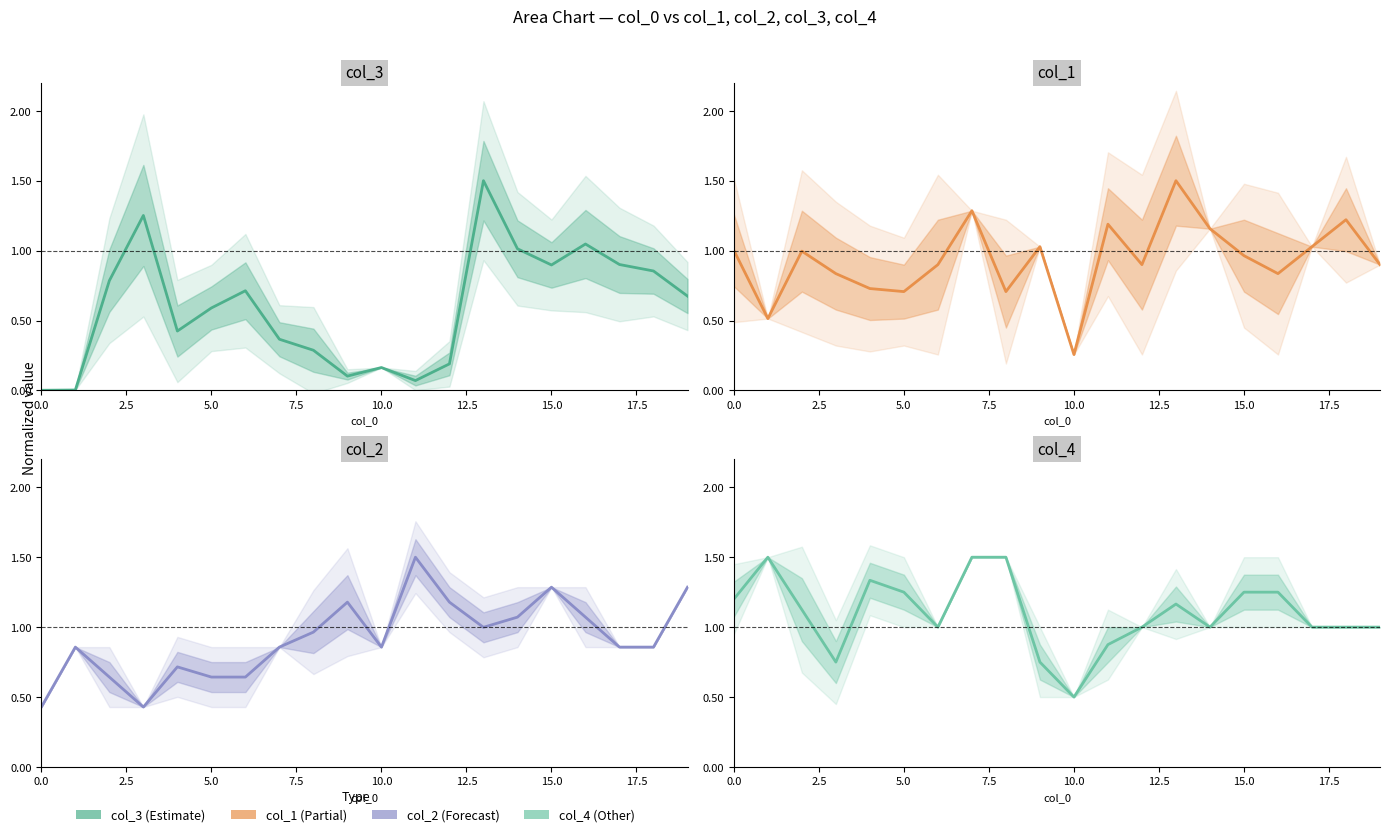

Does the chart have visible grid lines?

No